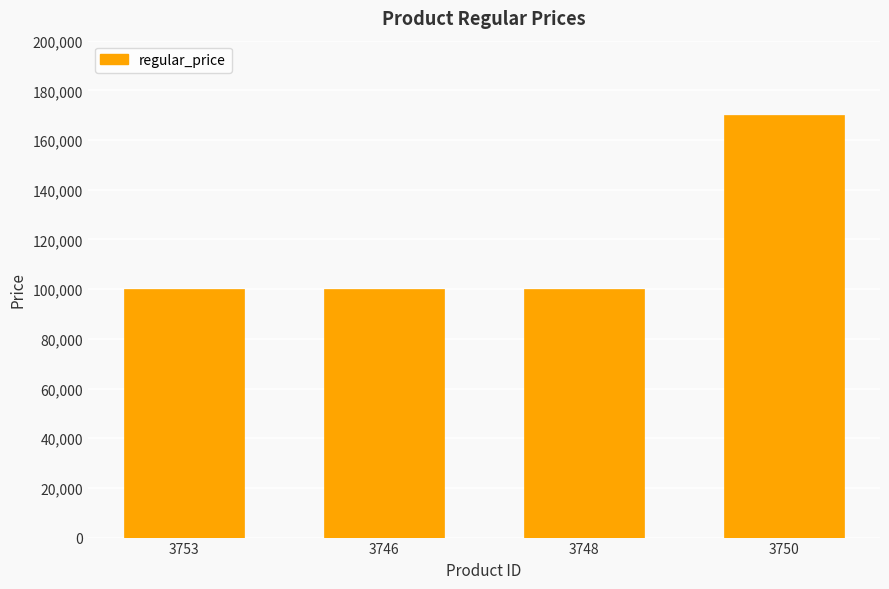

True or false: the data shows 137480 at 3748.

False